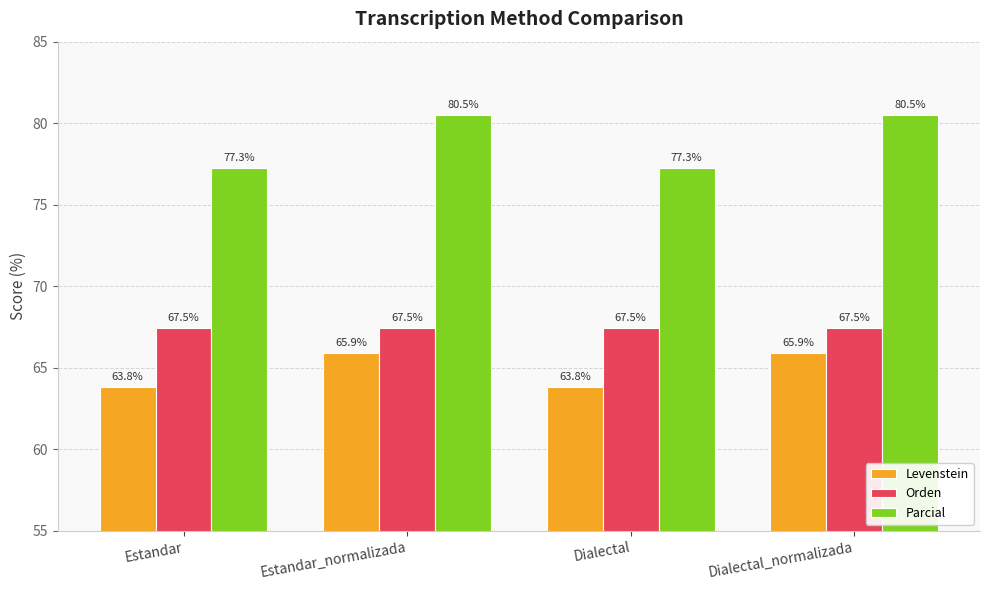

What is the maximum value for Parcial?

80.5